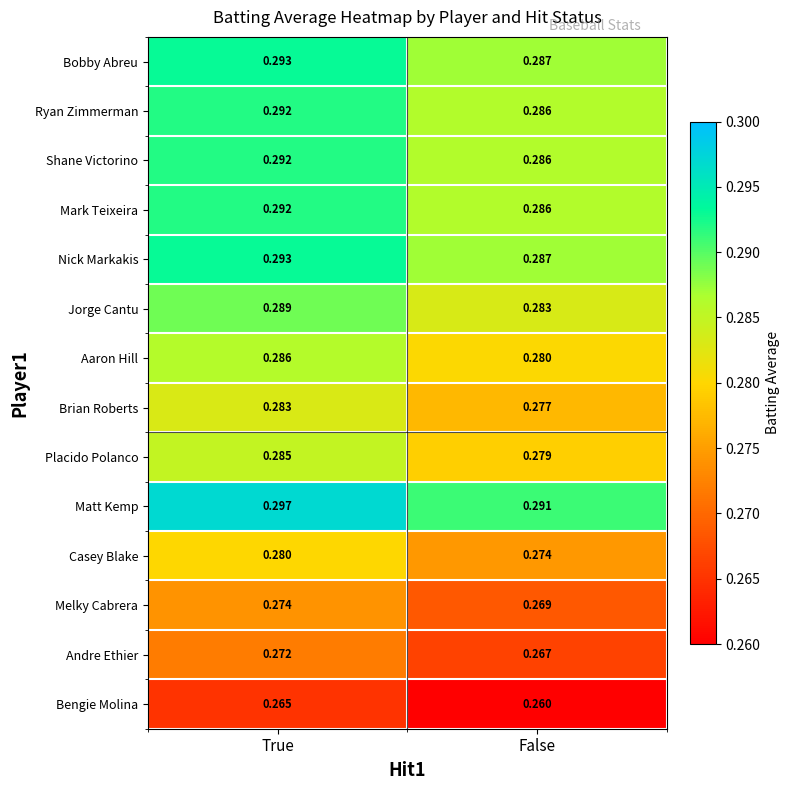

Which category has the lowest value in the Placido Polanco series?

False